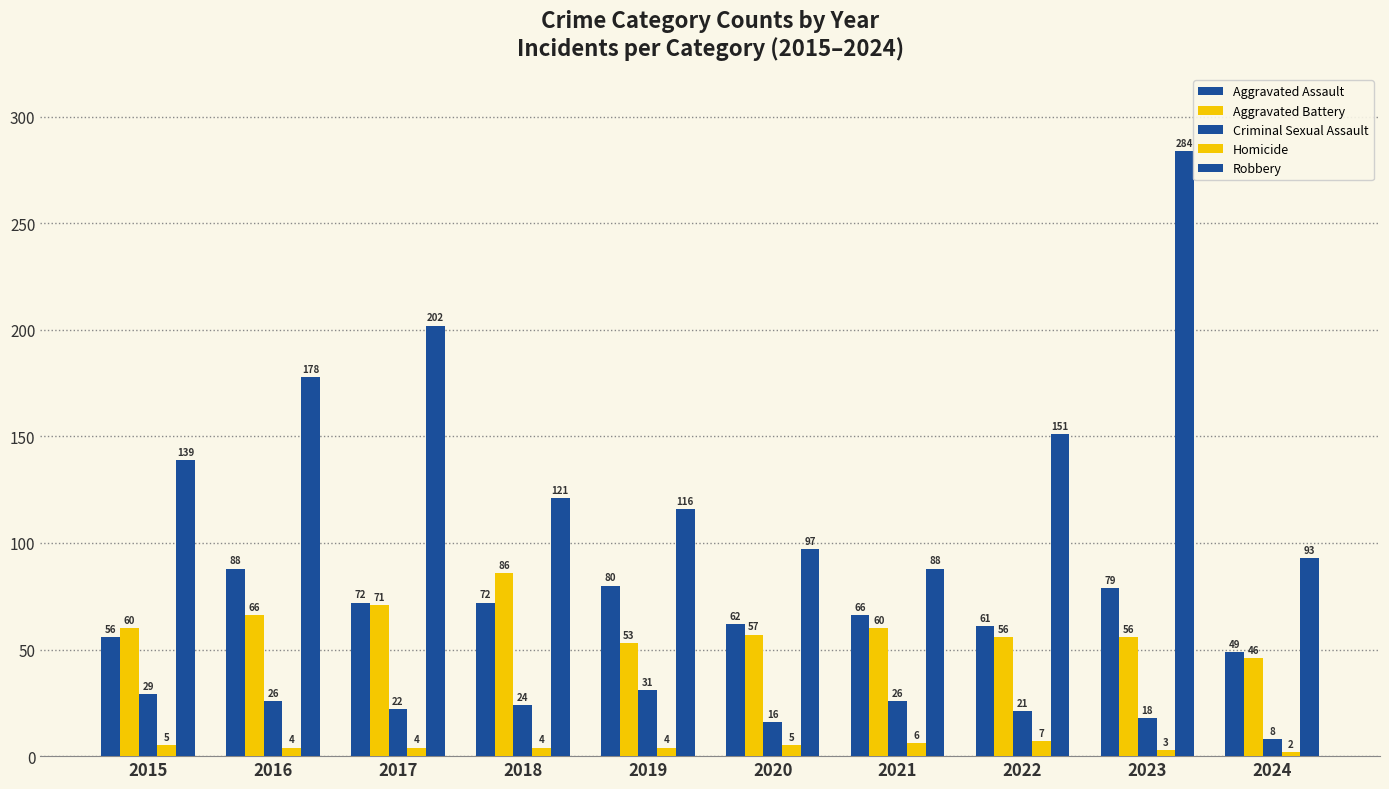

The value of Aggravated Assault at 2022 is 105. True or false?

False